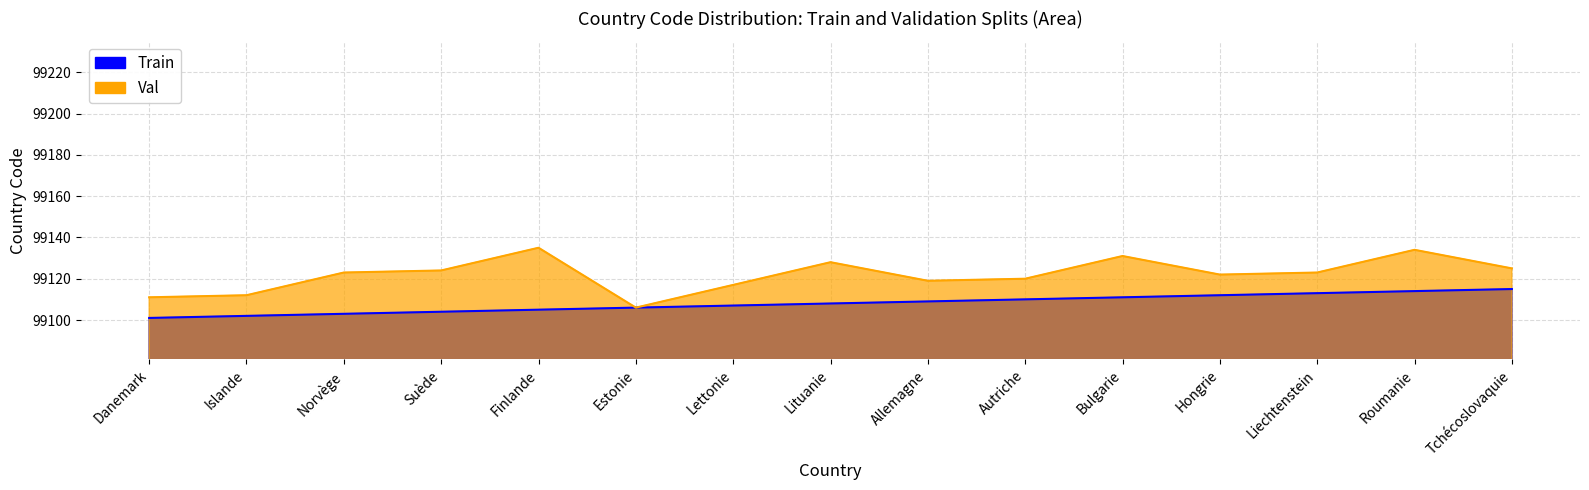

How many interior local valleys does the Val series have?

3